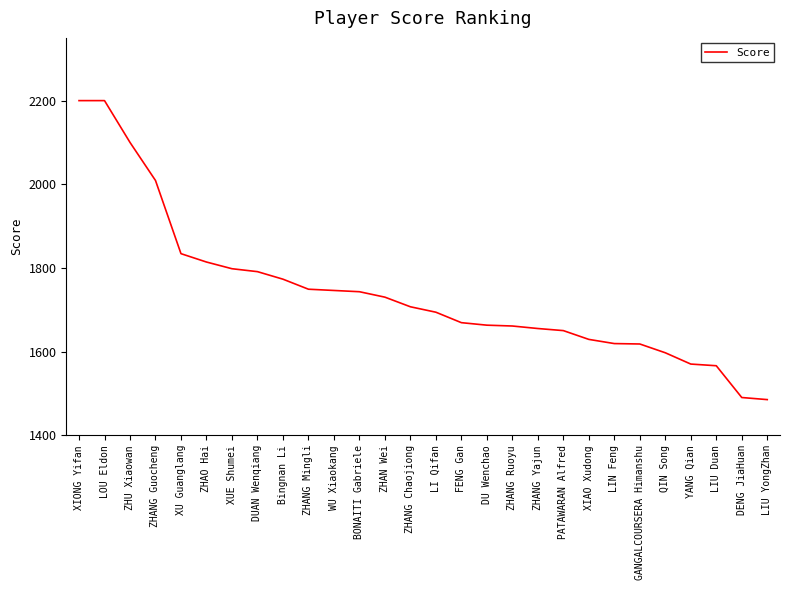

What is the difference between the values at Bingnan Li and GANGALCOURSERA Himanshu?

155